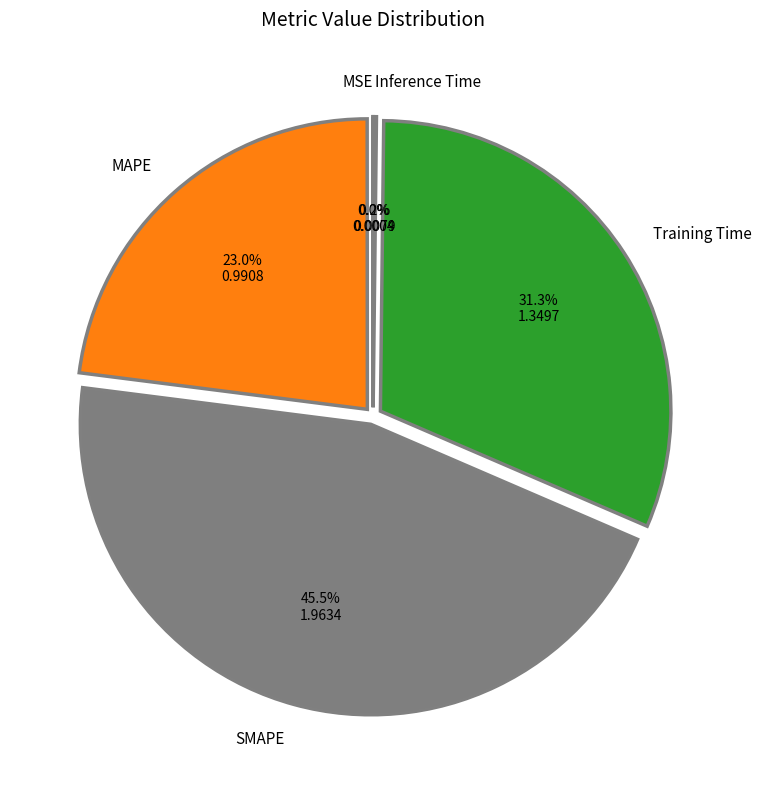

Is there any slice that represents more than half of the pie?

No